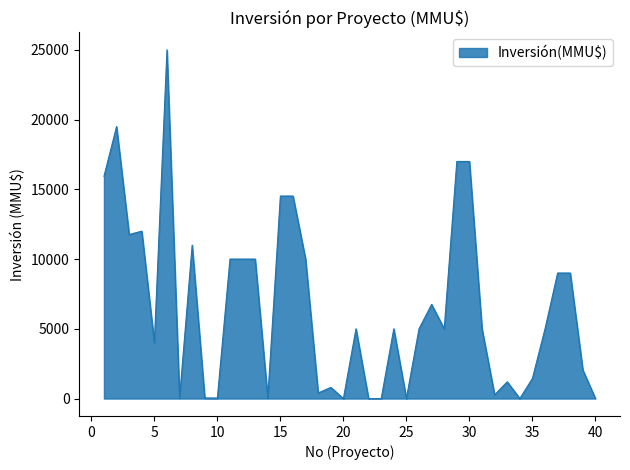

What is the difference between the maximum and minimum values?

25000